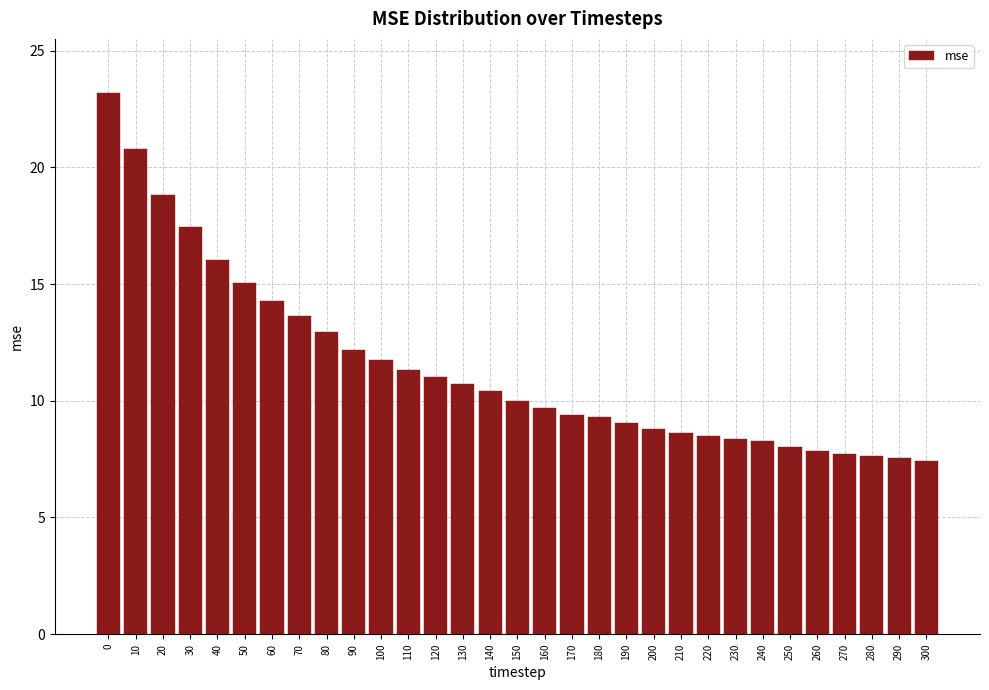

What is the approximate value at 250?

8.0